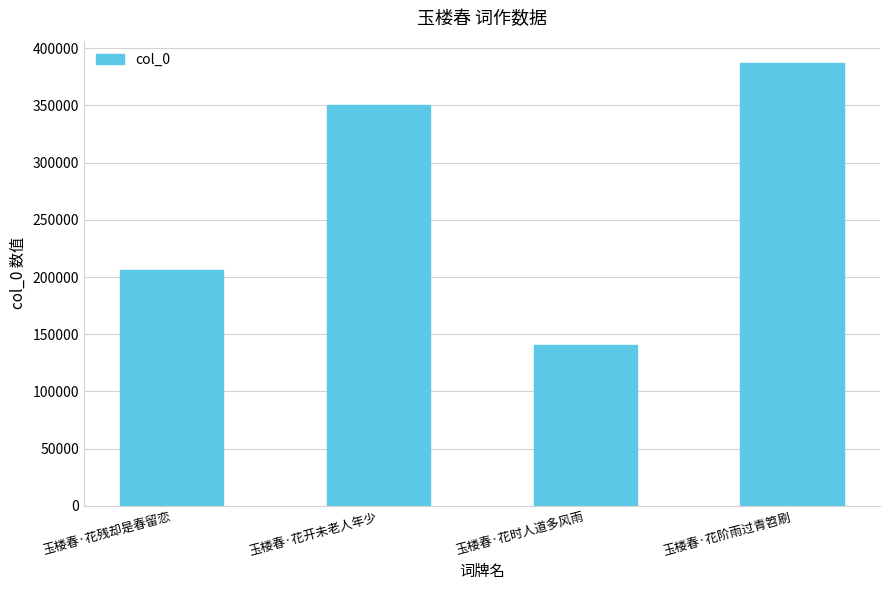

Is it true that the value at 玉楼春·花时人道多风雨 is 140276?

True